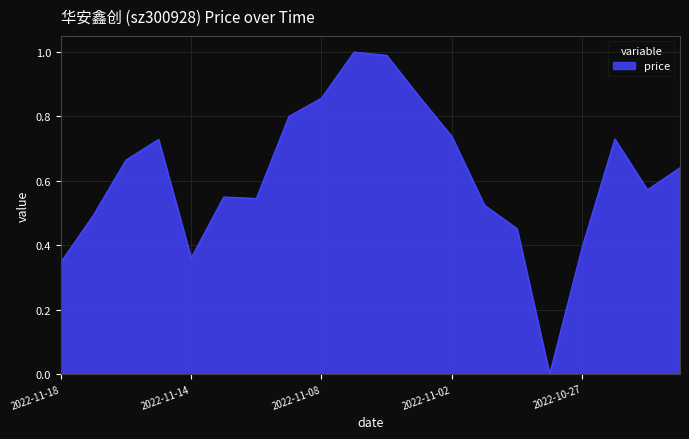

What is the greatest value displayed?

1.0